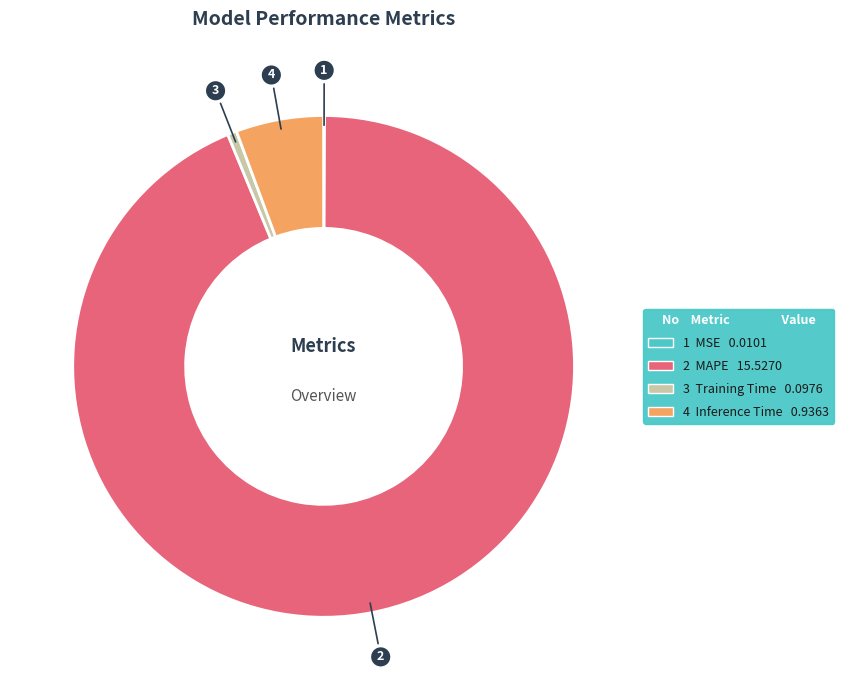

Does any single category account for the majority?

Yes